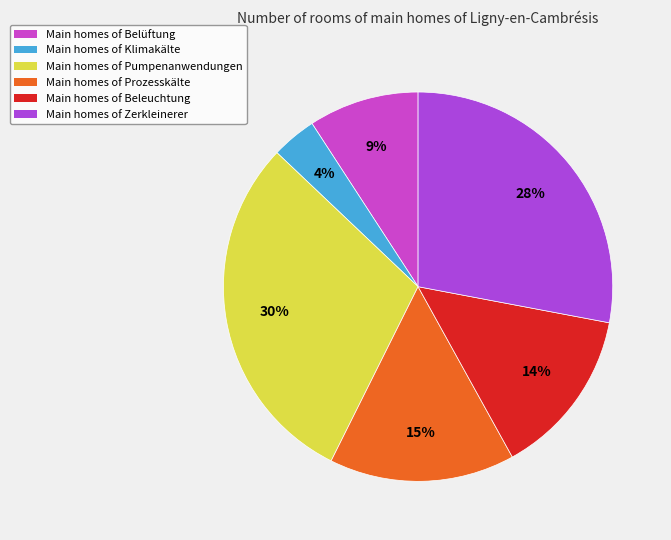

Count the number of slices in the pie.

6